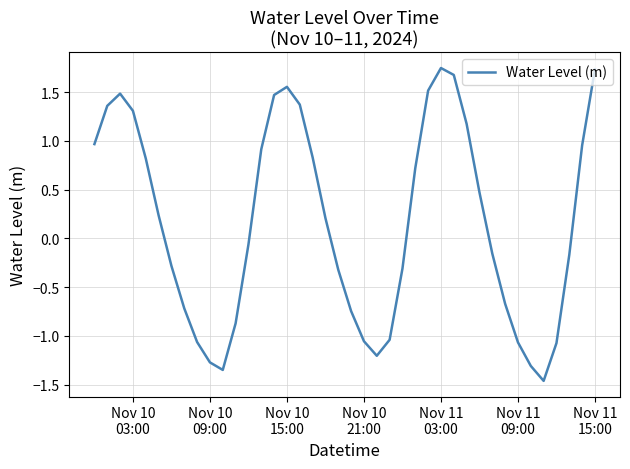

What is the difference between the maximum and minimum values?

3.2